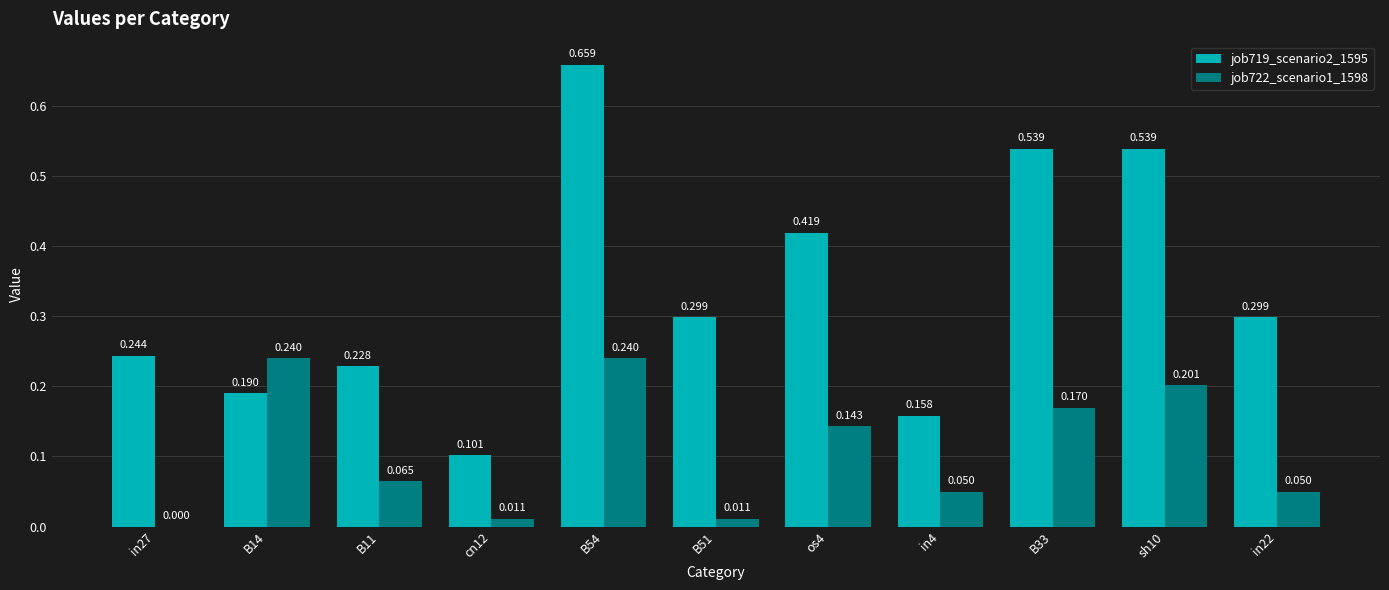

Is the value of job722_scenario1_1598 at sh10 greater than the value of job719_scenario2_1595 at cn12?

Yes